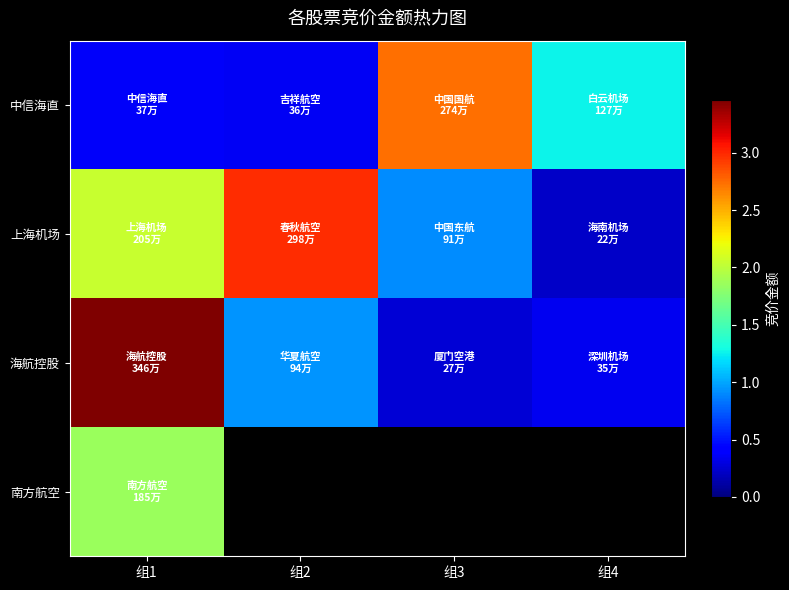

At which category is the sum across all series the highest?

组1